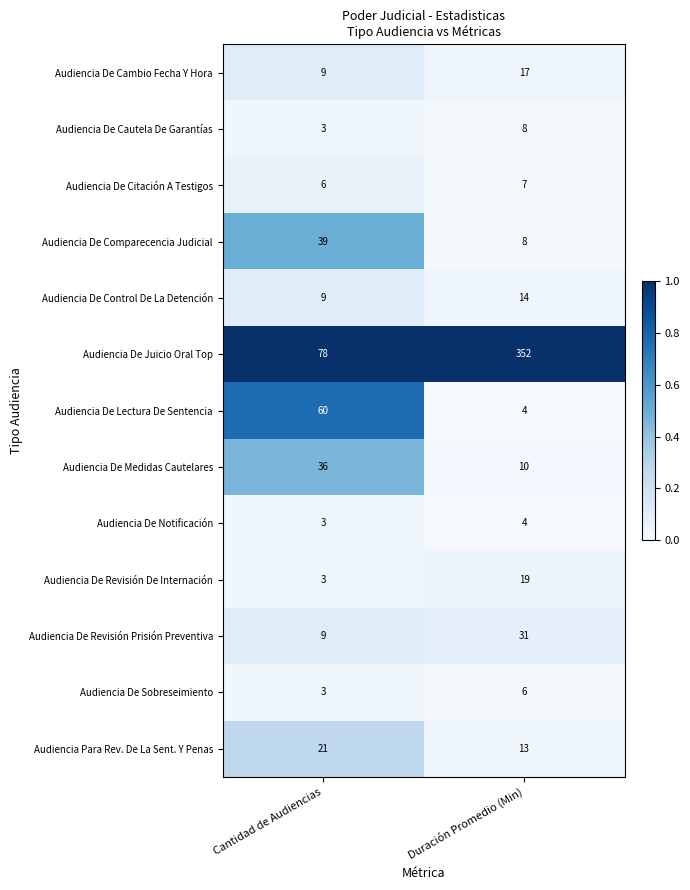

Reading left to right, list all the values displayed in this chart.

Audiencia De Cambio Fecha Y Hora: 9	17
Audiencia De Cautela De Garantías: 3	8
Audiencia De Citación A Testigos: 6	7
Audiencia De Comparecencia Judicial: 39	8
Audiencia De Control De La Detención: 9	14
Audiencia De Juicio Oral Top: 78	352
Audiencia De Lectura De Sentencia: 60	4
Audiencia De Medidas Cautelares: 36	10
Audiencia De Notificación: 3	4
Audiencia De Revisión De Internación: 3	19
Audiencia De Revisión Prisión Preventiva: 9	31
Audiencia De Sobreseimiento: 3	6
Audiencia Para Rev. De La Sent. Y Penas: 21	13